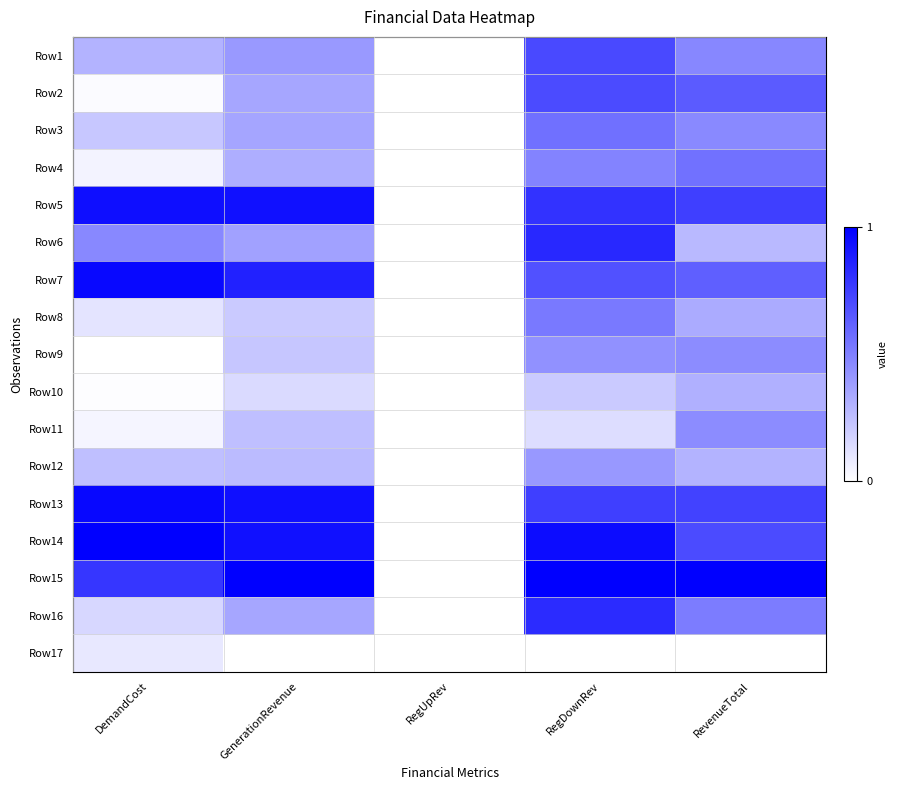

What is the total value across all series at GenerationRevenue?

7.9